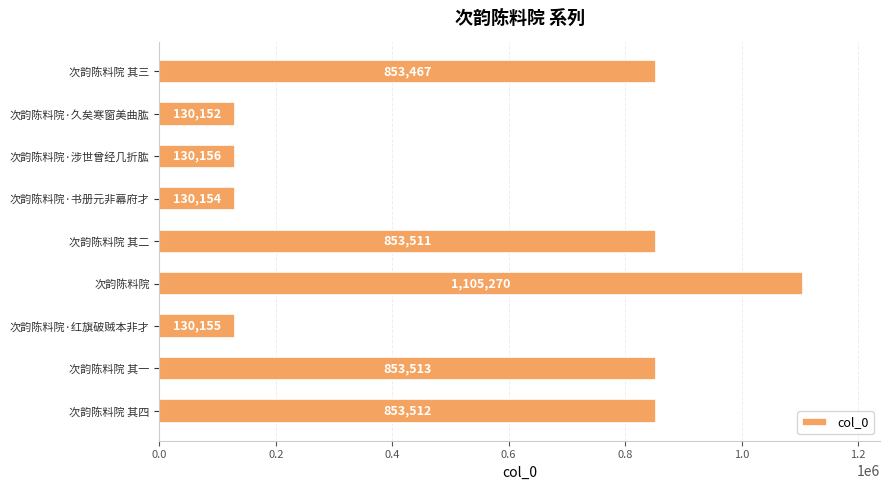

The chart shows a value of 56345 at 次韵陈料院·涉世曾经几折肱. True or false?

False